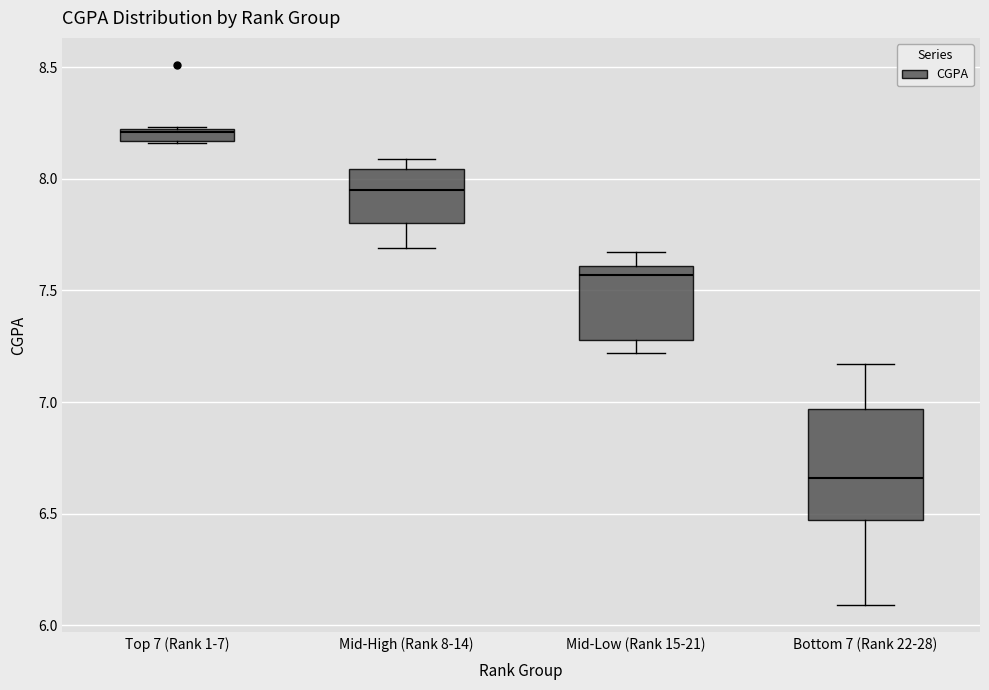

Where does the upper whisker of the box for Bottom 7 (Rank 22-28) end on the y-axis? The values are not printed on the chart, so give them approximately, as read against the axis.

7.15